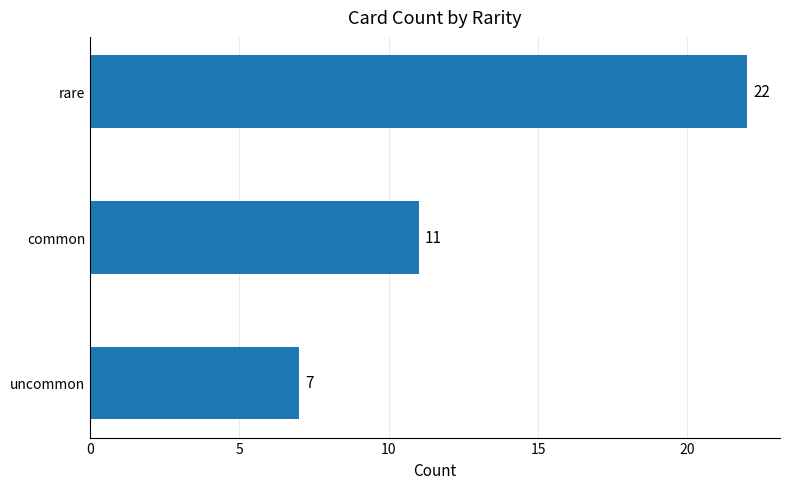

What is the change in value from common to rare?

+11